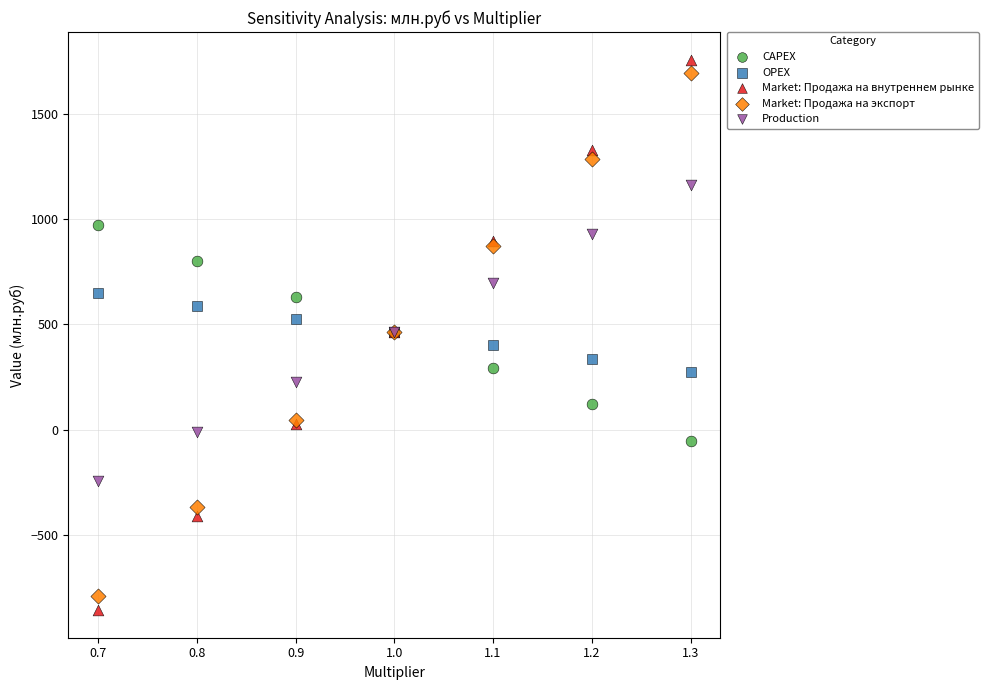

Which series has the widest spread of Y values?

Market: Продажа на внутреннем рынке